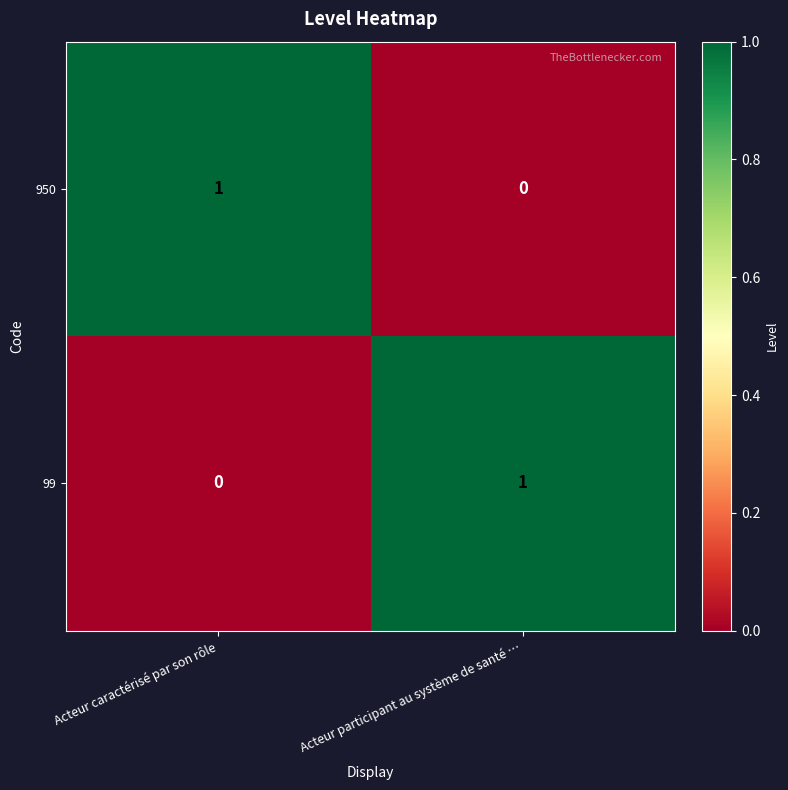

Which category has the highest value in the 950 series?

Acteur caractérisé par son rôle